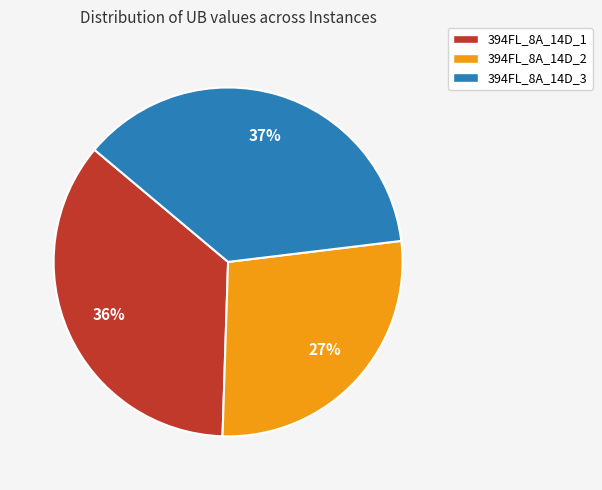

Count the number of slices in the pie.

3